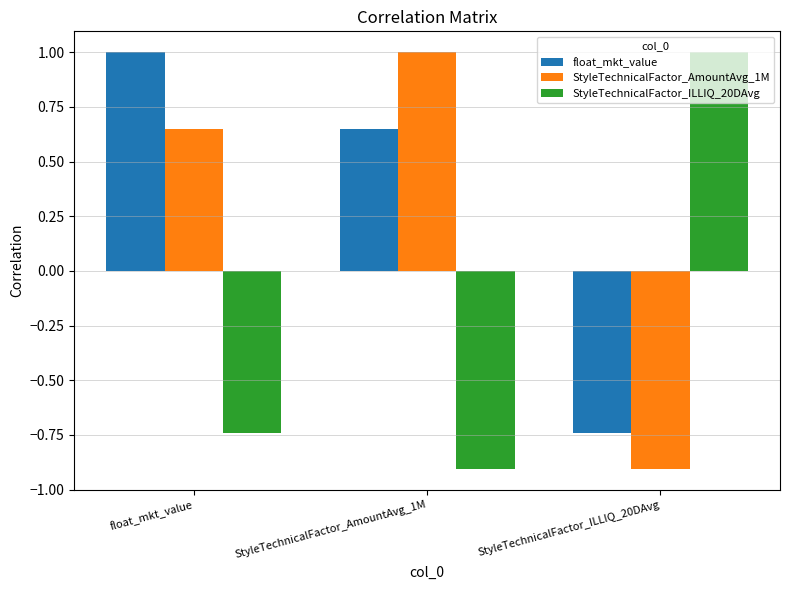

What position from the left is float_mkt_value?

1